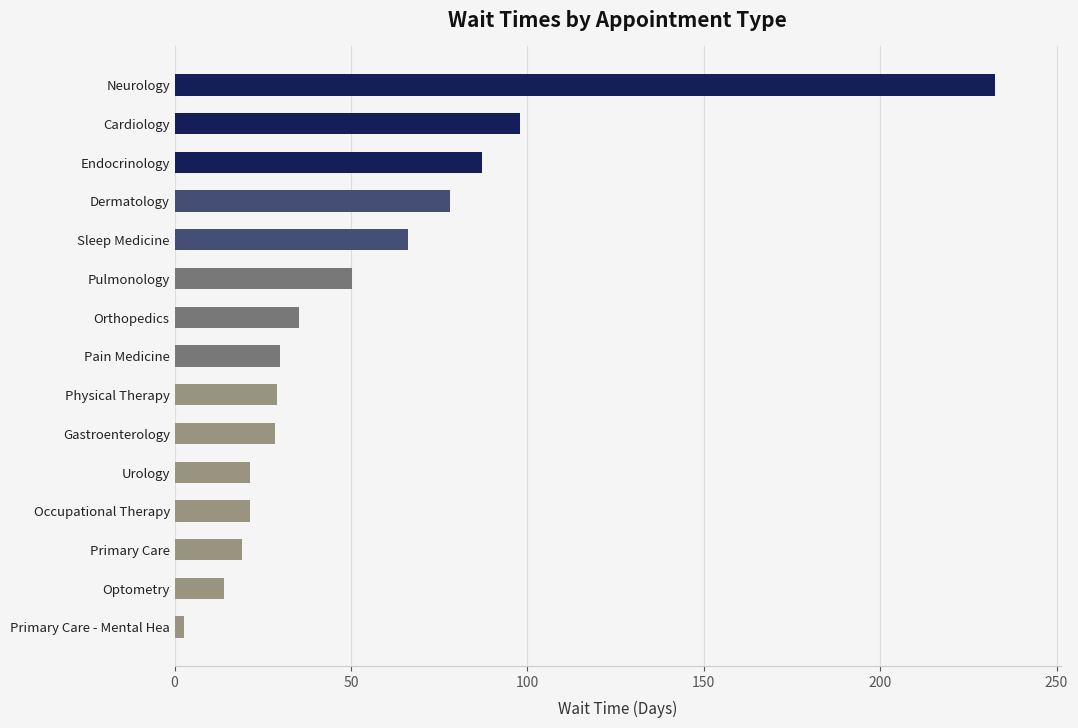

What is the ratio of the value at Pain Medicine to the value at Occupational Therapy?

1.4